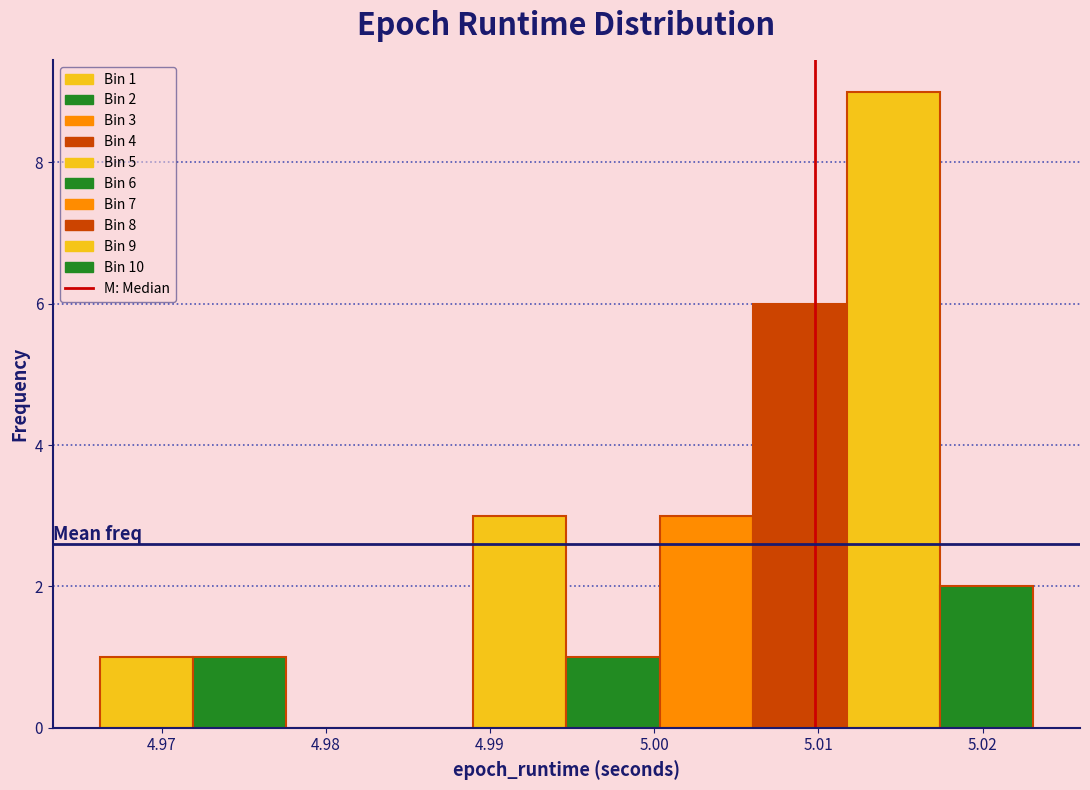

Which range on the x-axis has the tallest bar?

5.012 to 5.017